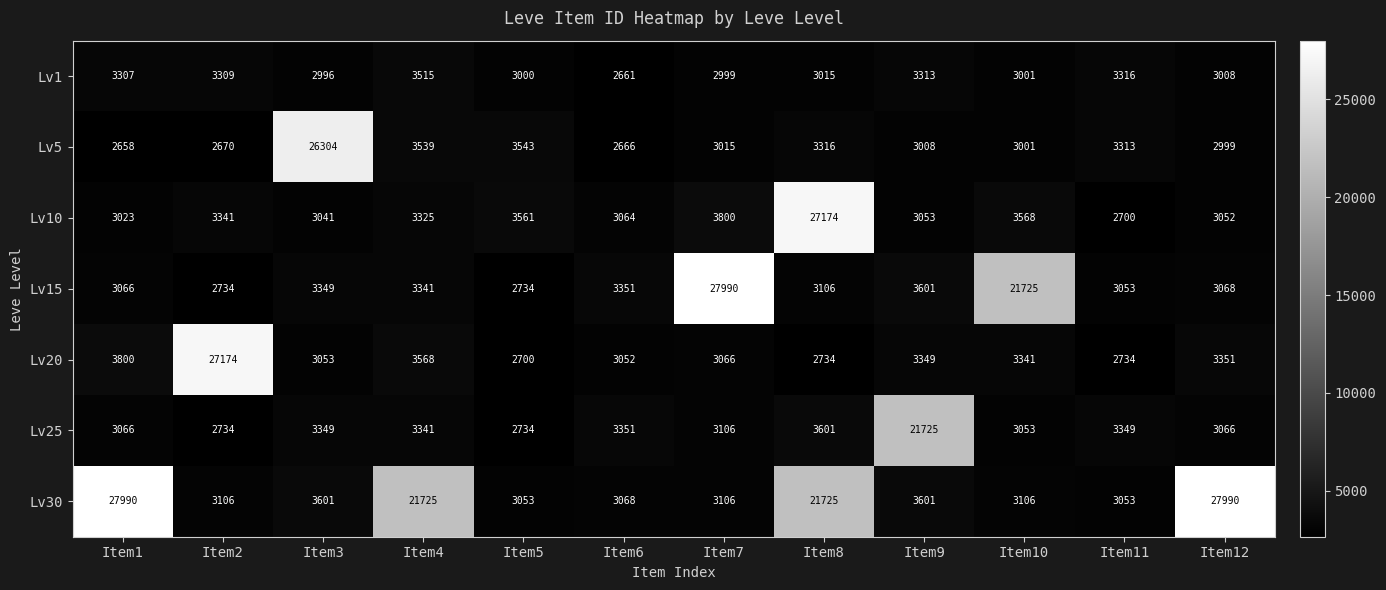

At which label is Lv5 closest to 14481?

Item5